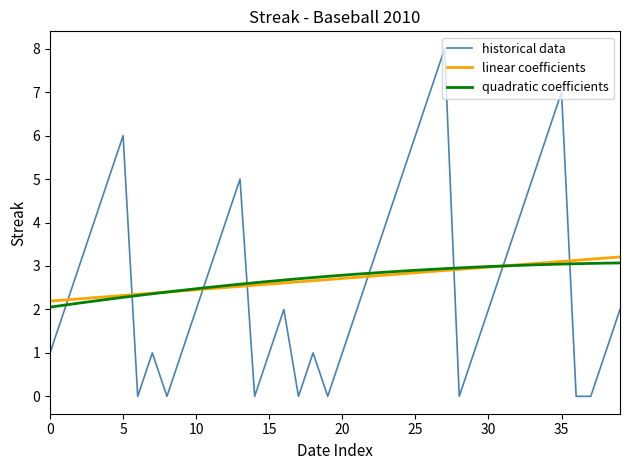

What is the highest value of the historical data series?

8